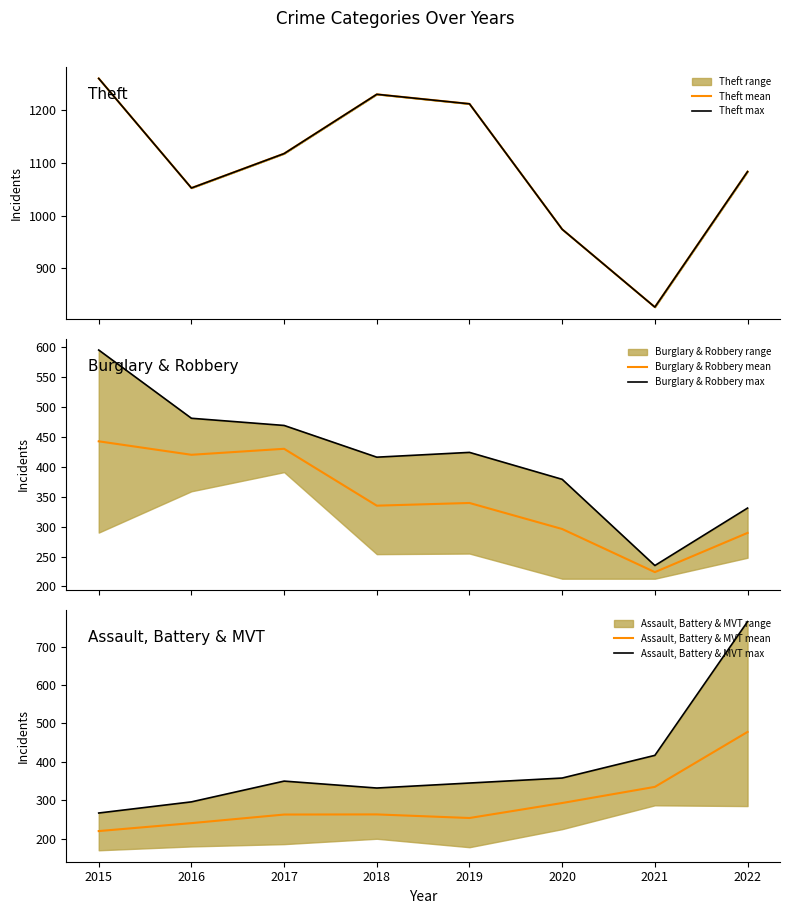

Reading left to right, what are all the values shown in this chart?

Theft mean: 2015=1259.0	2016=1052.0	2017=1117.0	2018=1229.0	2019=1211.0	2020=974.0	2021=827.0	2022=1083.0
Theft max: 2015=1259.0	2016=1052.0	2017=1117.0	2018=1229.0	2019=1211.0	2020=974.0	2021=827.0	2022=1083.0
Burglary & Robbery mean: 2015=442.5	2016=420.0	2017=430.0	2018=335.0	2019=339.5	2020=296.0	2021=224.0	2022=289.5
Burglary & Robbery max: 2015=595.0	2016=481.0	2017=469.0	2018=416.0	2019=424.0	2020=379.0	2021=235.0	2022=331.0
Assault, Battery & MVT mean: 2015=220.0	2016=240.7	2017=263.0	2018=263.3	2019=254.0	2020=293.0	2021=335.0	2022=478.0
Assault, Battery & MVT max: 2015=267.0	2016=296.0	2017=350.0	2018=332.0	2019=345.0	2020=358.0	2021=417.0	2022=765.0